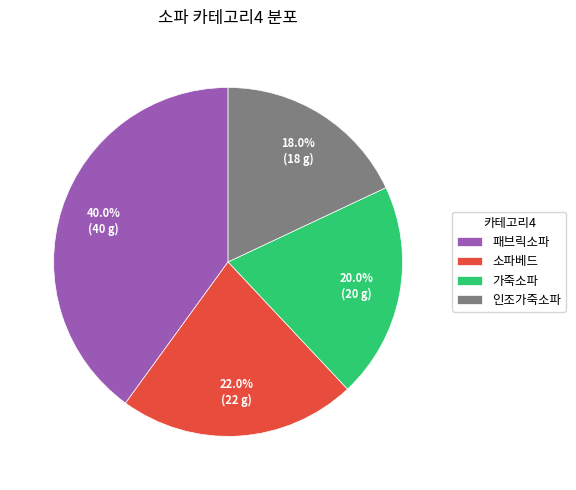

To the nearest percent, what is the combined percentage of 가죽소파 and 소파베드?

42%